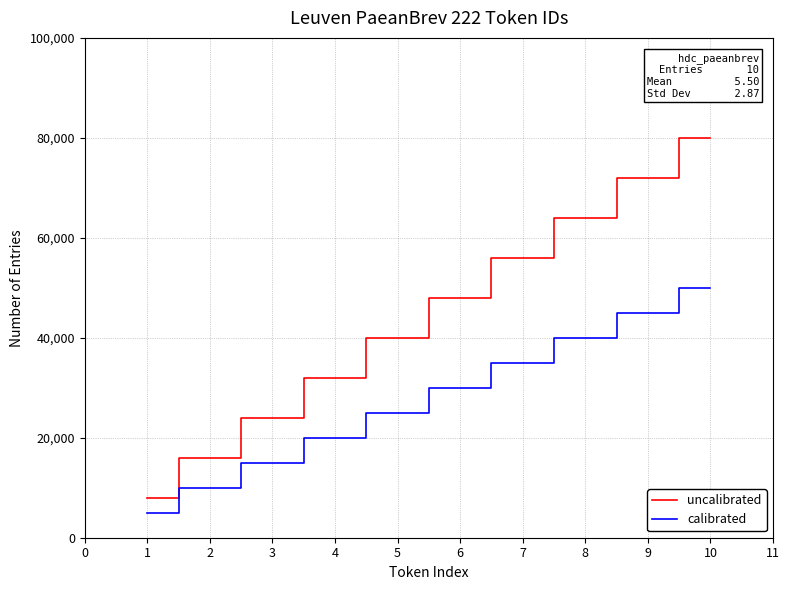

True or false: calibrated and uncalibrated cross at least once.

False